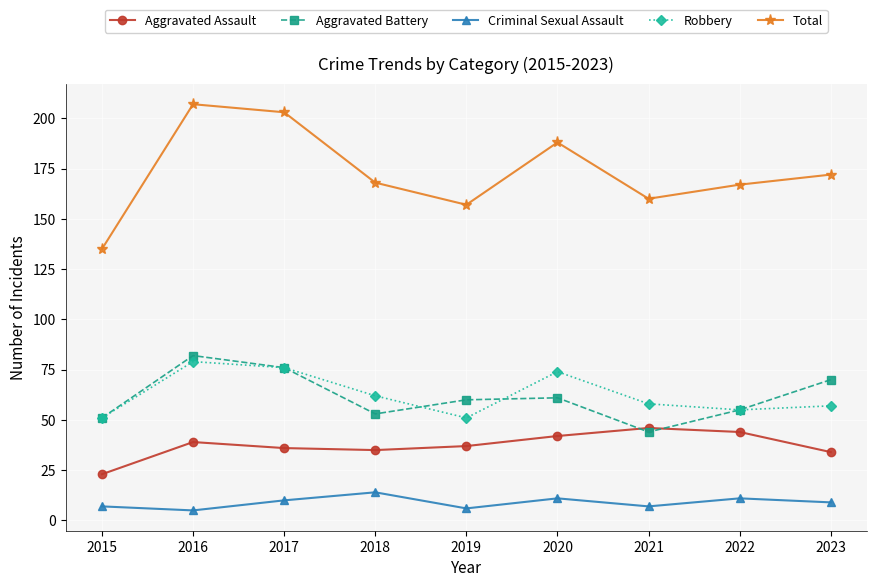

What is the average value of the Total series?

173